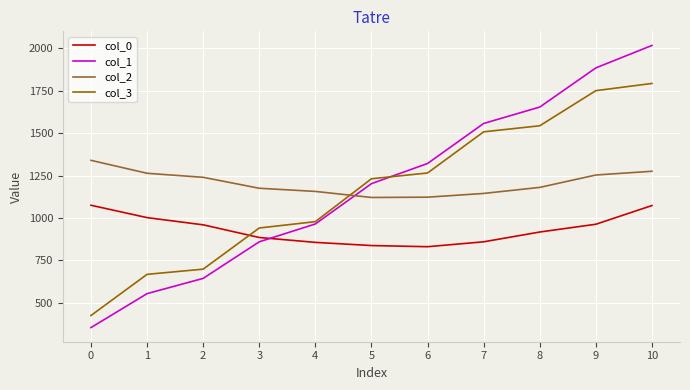

What is the difference between the maximum and minimum values in the col_3 series?

1366.8